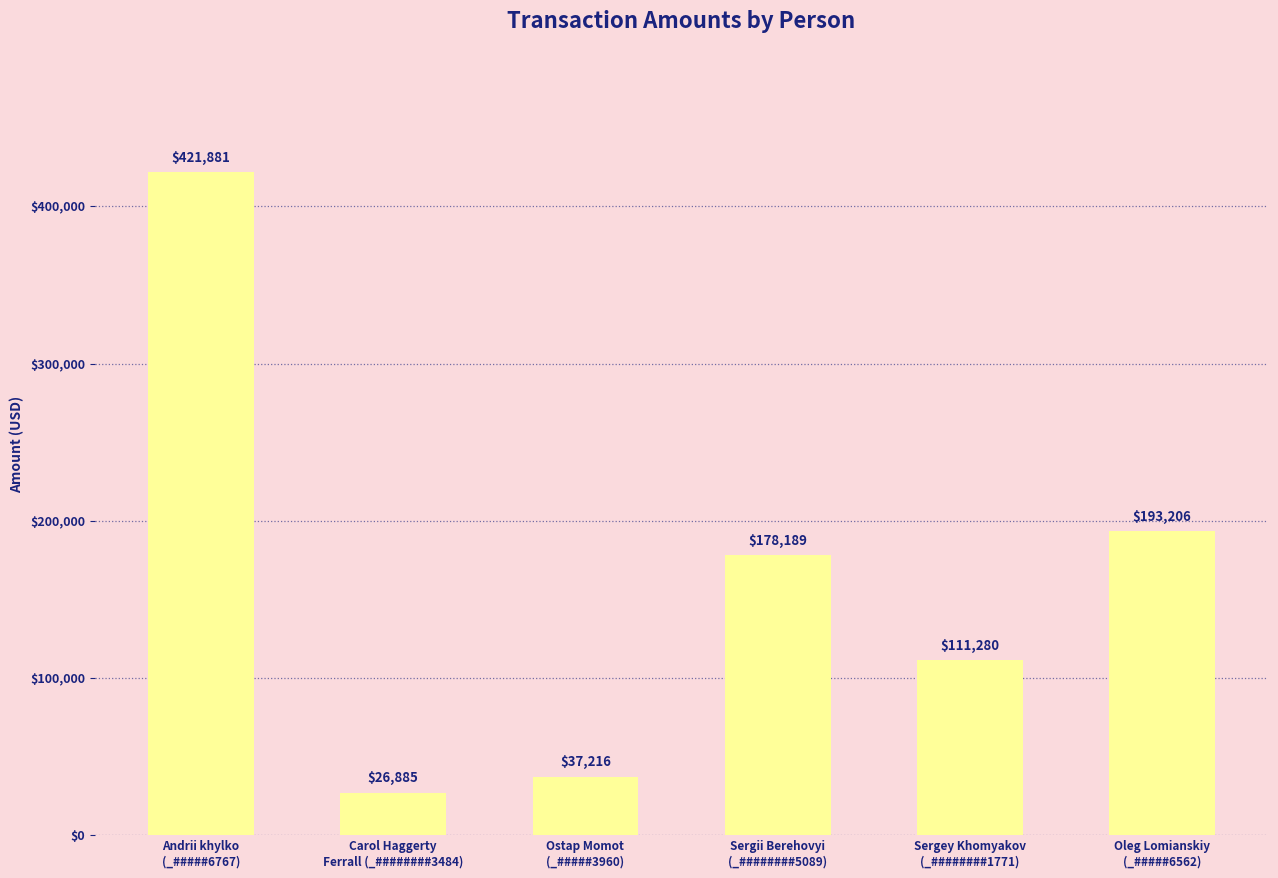

How many bars are there in total?

6